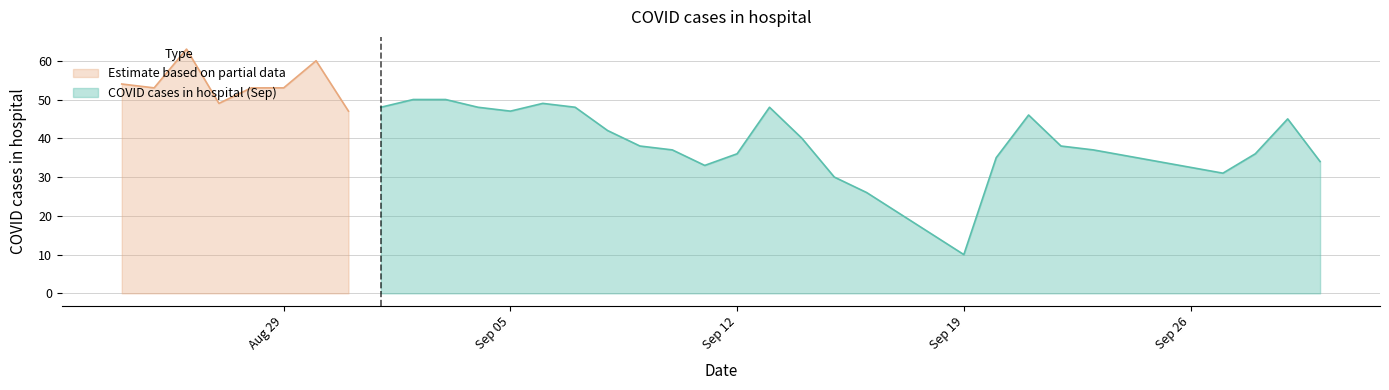

What is the highest value of the Estimate based on partial data series?

63